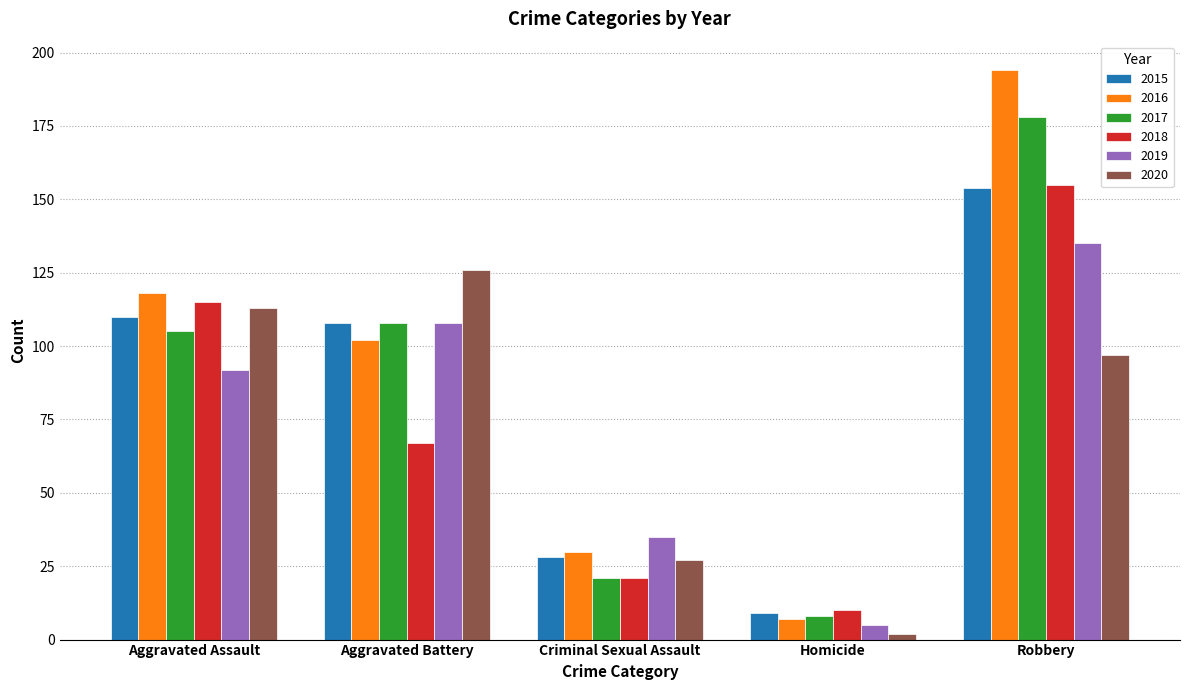

How many bars are there in total?

30